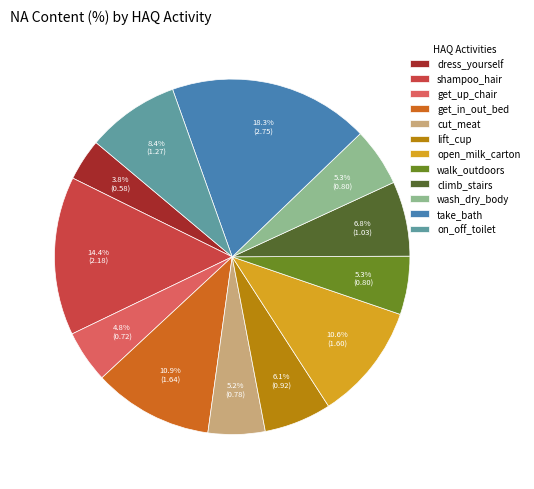

Do dress_yourself and get_up_chair together represent more than half of the pie?

No